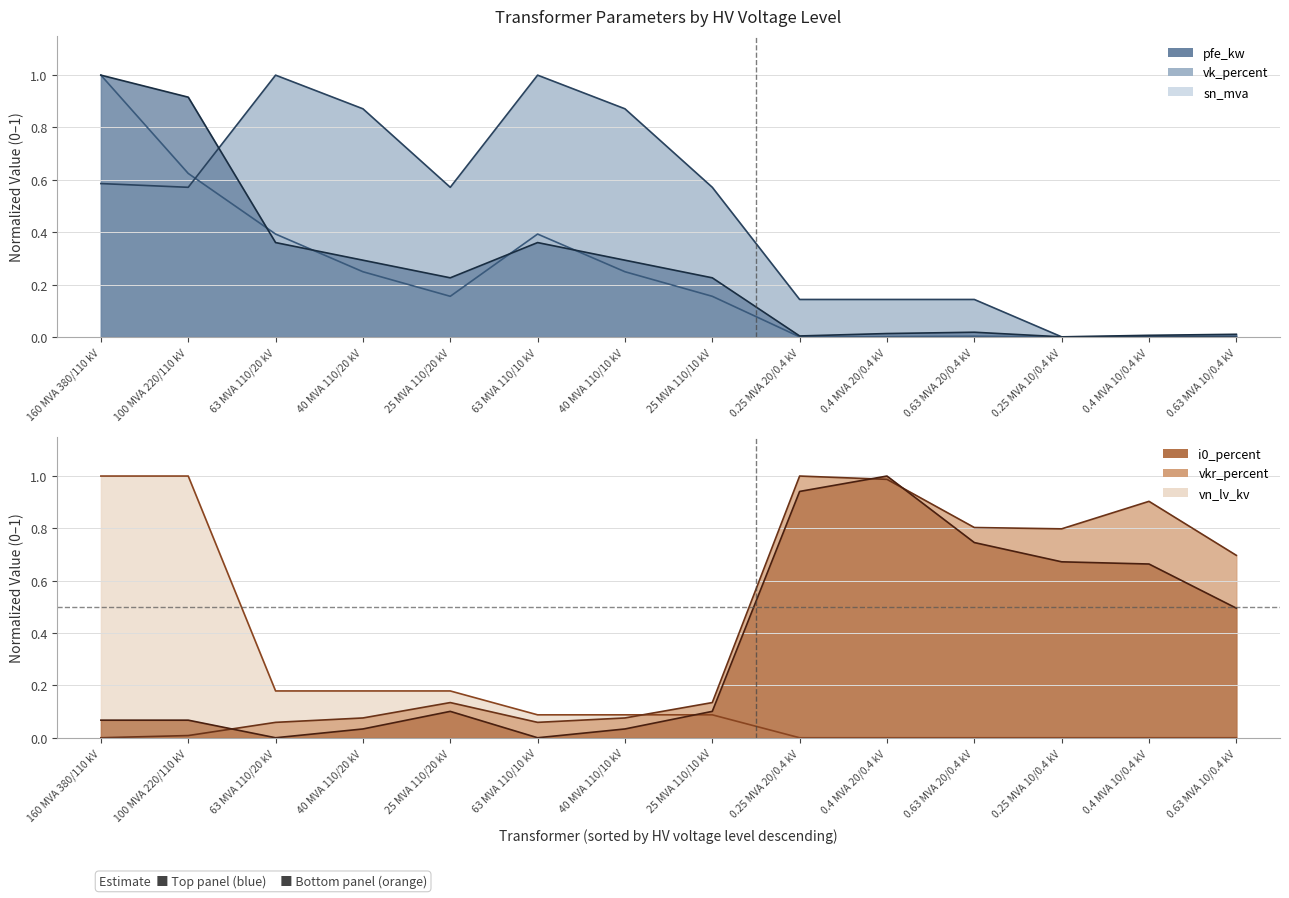

What is the label of the 14th point from the right?

160 MVA 380/110 kV